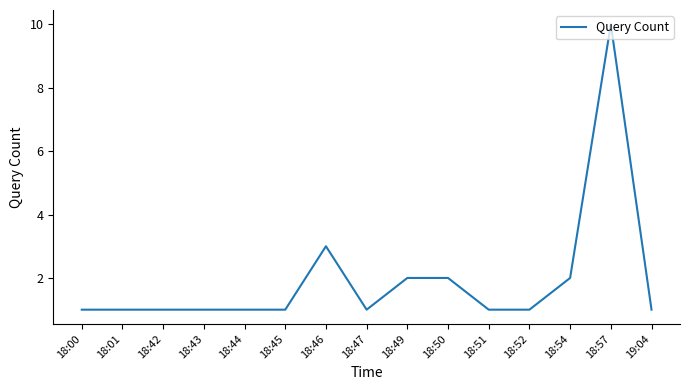

What value does the data have at 18:42?

1